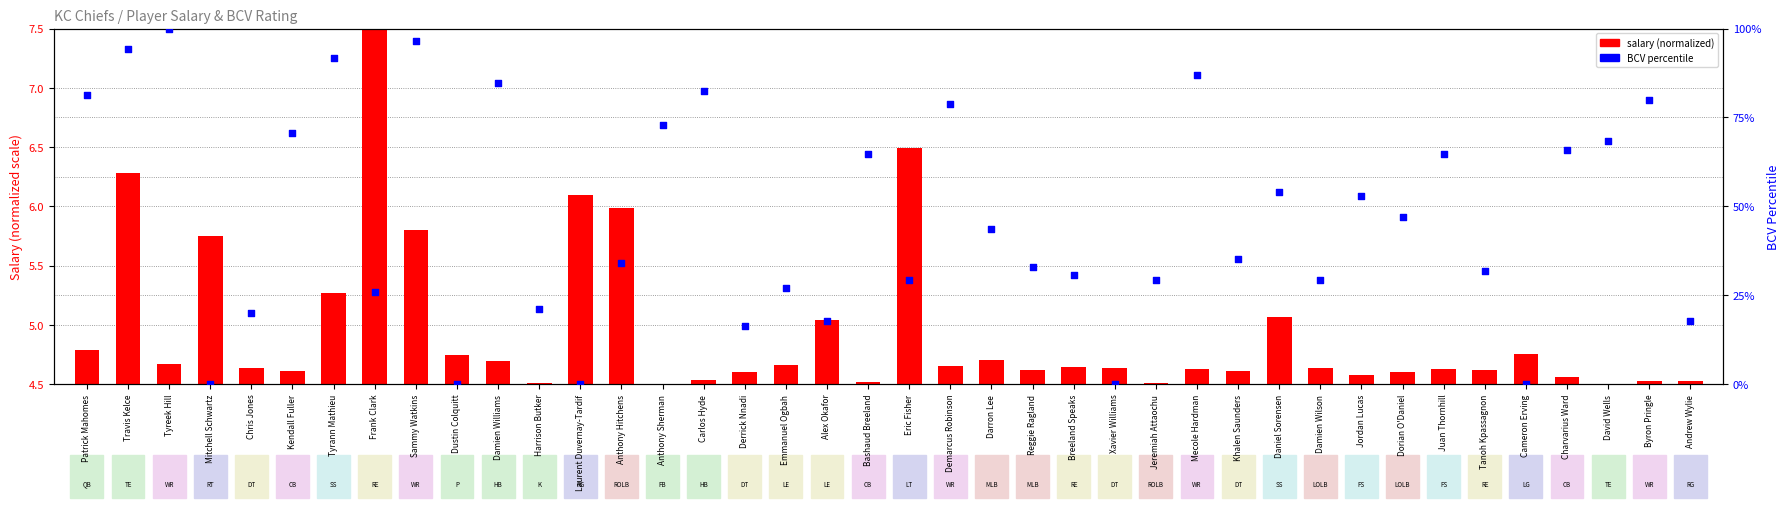

At which category is the sum across all series the highest?

Tyreek Hill